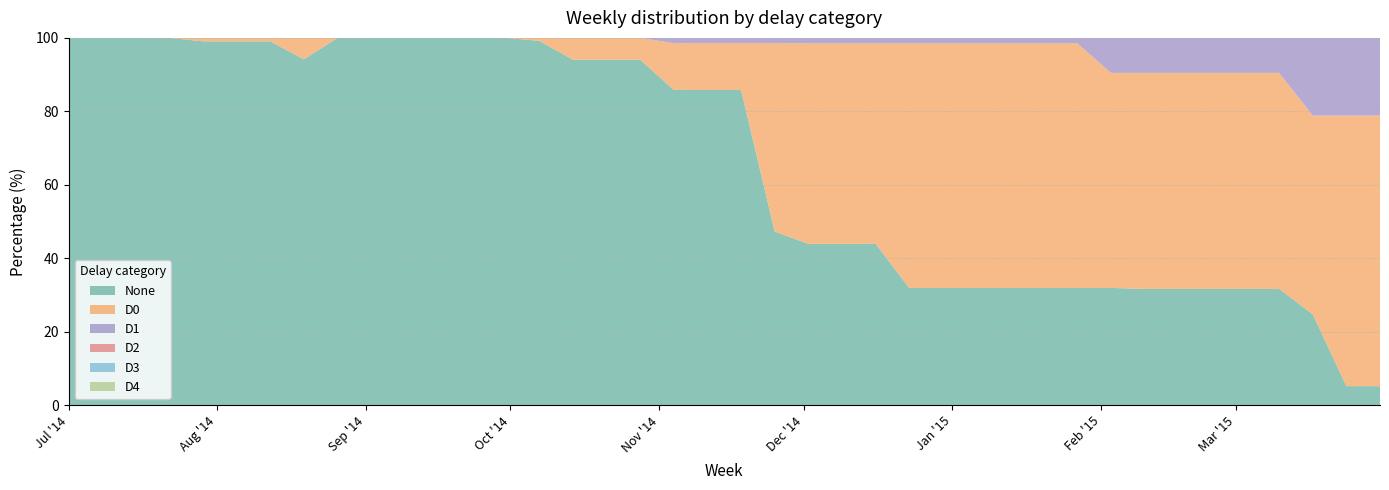

Reading left to right, what are all the values shown in this chart?

None: 2014-07-01=100.0	2014-07-08=100.0	2014-07-15=100.0	2014-07-22=100.0	2014-07-29=99.1	2014-08-05=99.1	2014-08-12=99.1	2014-08-19=94.2	2014-08-26=100.0	2014-09-02=100.0	2014-09-09=100.0	2014-09-16=100.0	2014-09-23=100.0	2014-09-30=100.0	2014-10-07=99.2	2014-10-14=94.1	2014-10-21=94.1	2014-10-28=94.0	2014-11-04=85.8	2014-11-11=85.8	2014-11-18=85.8	2014-11-25=47.3	2014-12-02=43.9	2014-12-09=43.9	2014-12-16=43.9	2014-12-23=31.9	2014-12-30=31.9	2015-01-06=31.9	2015-01-13=31.9	2015-01-20=31.9	2015-01-27=31.9	2015-02-03=31.9	2015-02-10=31.6	2015-02-17=31.6	2015-02-24=31.6	2015-03-03=31.6	2015-03-10=31.6	2015-03-17=24.8	2015-03-24=5.2	2015-03-31=5.2
D0: 2014-07-01=0.0	2014-07-08=0.0	2014-07-15=0.0	2014-07-22=0.0	2014-07-29=0.9	2014-08-05=0.9	2014-08-12=0.9	2014-08-19=5.8	2014-08-26=0.0	2014-09-02=0.0	2014-09-09=0.0	2014-09-16=0.0	2014-09-23=0.0	2014-09-30=0.0	2014-10-07=0.8	2014-10-14=5.9	2014-10-21=5.9	2014-10-28=6.0	2014-11-04=12.7	2014-11-11=12.8	2014-11-18=12.8	2014-11-25=51.3	2014-12-02=54.6	2014-12-09=54.6	2014-12-16=54.6	2014-12-23=66.6	2014-12-30=66.6	2015-01-06=66.6	2015-01-13=66.6	2015-01-20=66.6	2015-01-27=66.6	2015-02-03=58.5	2015-02-10=58.8	2015-02-17=58.8	2015-02-24=58.8	2015-03-03=58.8	2015-03-10=58.8	2015-03-17=54.1	2015-03-24=73.7	2015-03-31=73.7
D1: 2014-07-01=0.0	2014-07-08=0.0	2014-07-15=0.0	2014-07-22=0.0	2014-07-29=0.0	2014-08-05=0.0	2014-08-12=0.0	2014-08-19=0.0	2014-08-26=0.0	2014-09-02=0.0	2014-09-09=0.0	2014-09-16=0.0	2014-09-23=0.0	2014-09-30=0.0	2014-10-07=0.0	2014-10-14=0.0	2014-10-21=0.0	2014-10-28=0.0	2014-11-04=1.4	2014-11-11=1.4	2014-11-18=1.4	2014-11-25=1.4	2014-12-02=1.5	2014-12-09=1.5	2014-12-16=1.5	2014-12-23=1.5	2014-12-30=1.5	2015-01-06=1.5	2015-01-13=1.5	2015-01-20=1.5	2015-01-27=1.5	2015-02-03=9.5	2015-02-10=9.5	2015-02-17=9.5	2015-02-24=9.5	2015-03-03=9.5	2015-03-10=9.5	2015-03-17=21.1	2015-03-24=21.1	2015-03-31=21.1
D2: 2014-07-01=0.0	2014-07-08=0.0	2014-07-15=0.0	2014-07-22=0.0	2014-07-29=0.0	2014-08-05=0.0	2014-08-12=0.0	2014-08-19=0.0	2014-08-26=0.0	2014-09-02=0.0	2014-09-09=0.0	2014-09-16=0.0	2014-09-23=0.0	2014-09-30=0.0	2014-10-07=0.0	2014-10-14=0.0	2014-10-21=0.0	2014-10-28=0.0	2014-11-04=0.0	2014-11-11=0.0	2014-11-18=0.0	2014-11-25=0.0	2014-12-02=0.0	2014-12-09=0.0	2014-12-16=0.0	2014-12-23=0.0	2014-12-30=0.0	2015-01-06=0.0	2015-01-13=0.0	2015-01-20=0.0	2015-01-27=0.0	2015-02-03=0.0	2015-02-10=0.0	2015-02-17=0.0	2015-02-24=0.0	2015-03-03=0.0	2015-03-10=0.0	2015-03-17=0.0	2015-03-24=0.0	2015-03-31=0.0
D3: 2014-07-01=0.0	2014-07-08=0.0	2014-07-15=0.0	2014-07-22=0.0	2014-07-29=0.0	2014-08-05=0.0	2014-08-12=0.0	2014-08-19=0.0	2014-08-26=0.0	2014-09-02=0.0	2014-09-09=0.0	2014-09-16=0.0	2014-09-23=0.0	2014-09-30=0.0	2014-10-07=0.0	2014-10-14=0.0	2014-10-21=0.0	2014-10-28=0.0	2014-11-04=0.0	2014-11-11=0.0	2014-11-18=0.0	2014-11-25=0.0	2014-12-02=0.0	2014-12-09=0.0	2014-12-16=0.0	2014-12-23=0.0	2014-12-30=0.0	2015-01-06=0.0	2015-01-13=0.0	2015-01-20=0.0	2015-01-27=0.0	2015-02-03=0.0	2015-02-10=0.0	2015-02-17=0.0	2015-02-24=0.0	2015-03-03=0.0	2015-03-10=0.0	2015-03-17=0.0	2015-03-24=0.0	2015-03-31=0.0
D4: 2014-07-01=0.0	2014-07-08=0.0	2014-07-15=0.0	2014-07-22=0.0	2014-07-29=0.0	2014-08-05=0.0	2014-08-12=0.0	2014-08-19=0.0	2014-08-26=0.0	2014-09-02=0.0	2014-09-09=0.0	2014-09-16=0.0	2014-09-23=0.0	2014-09-30=0.0	2014-10-07=0.0	2014-10-14=0.0	2014-10-21=0.0	2014-10-28=0.0	2014-11-04=0.0	2014-11-11=0.0	2014-11-18=0.0	2014-11-25=0.0	2014-12-02=0.0	2014-12-09=0.0	2014-12-16=0.0	2014-12-23=0.0	2014-12-30=0.0	2015-01-06=0.0	2015-01-13=0.0	2015-01-20=0.0	2015-01-27=0.0	2015-02-03=0.0	2015-02-10=0.0	2015-02-17=0.0	2015-02-24=0.0	2015-03-03=0.0	2015-03-10=0.0	2015-03-17=0.0	2015-03-24=0.0	2015-03-31=0.0